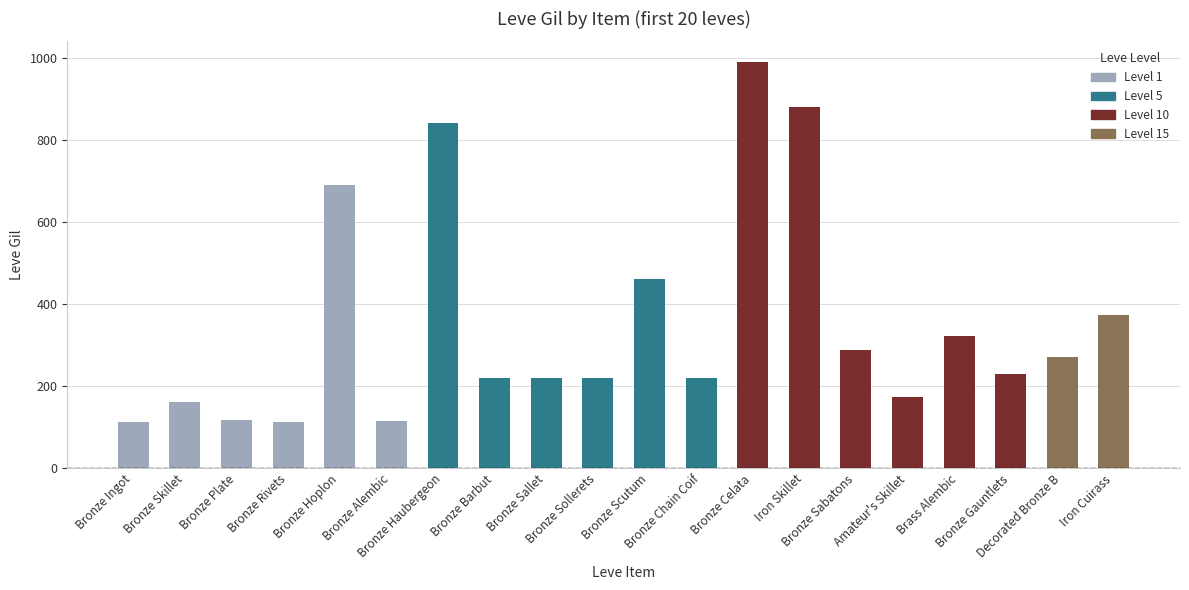

Which label corresponds to the largest value in the chart?

Bronze Celata